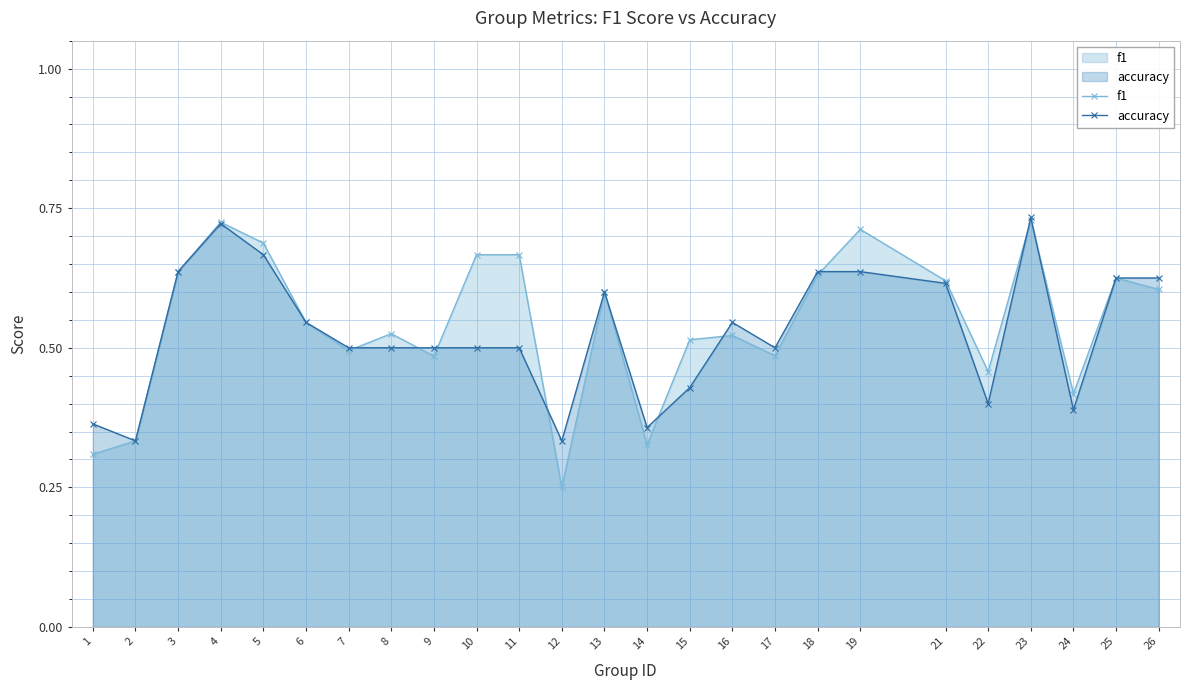

How many distinct data groups are displayed?

2